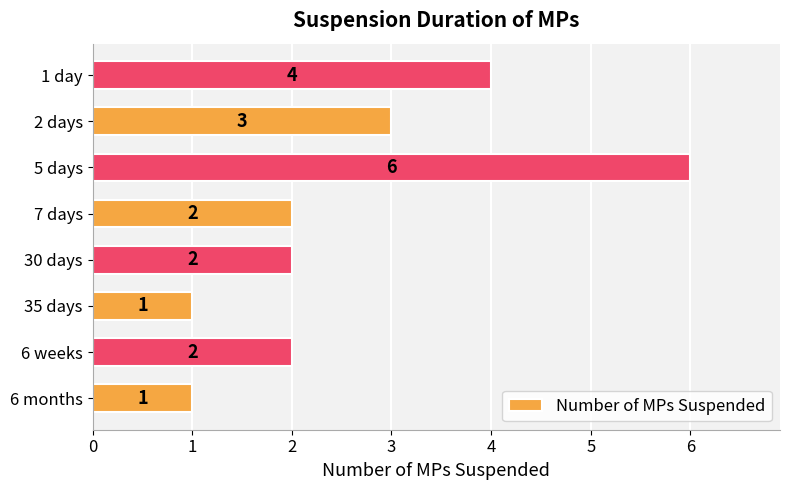

Reading bottom to top, extract all data points from this chart.

1	2	1	2	2	6	3	4